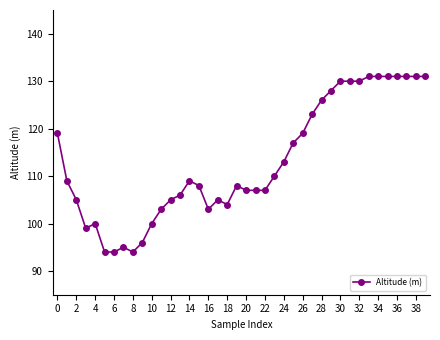

True or false: there are more than 1 points higher than both neighbors.

True